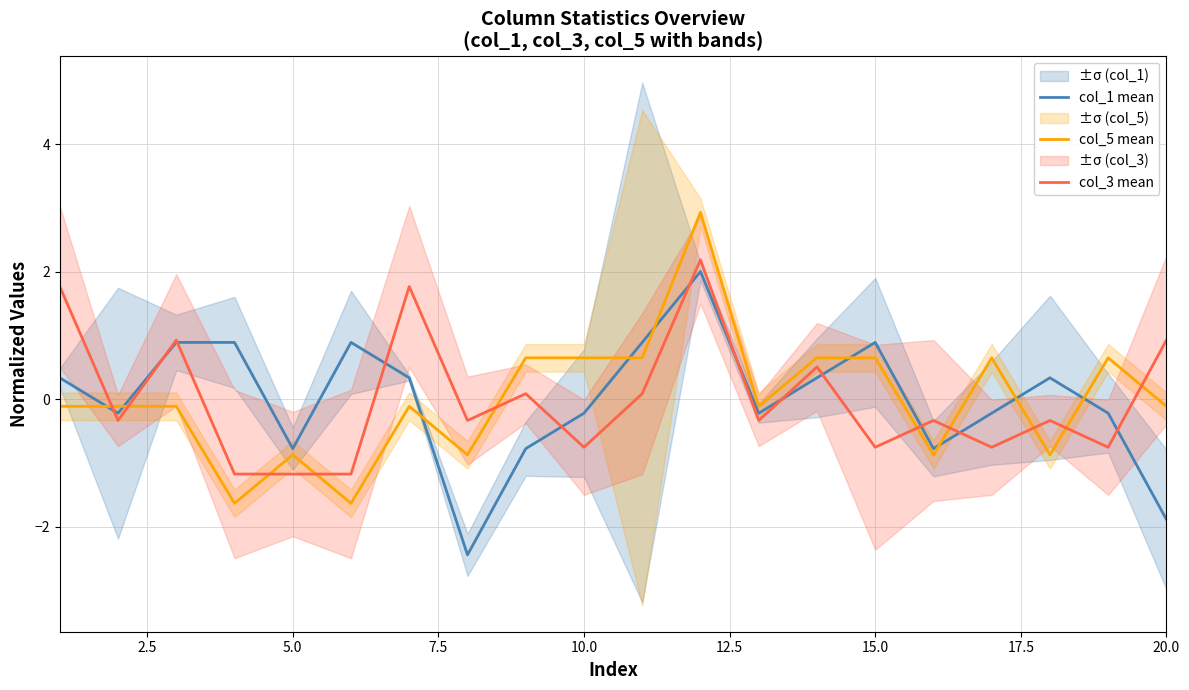

Which series ends up on top after the final intersection of col_5 mean and col_3 mean?

col_3 mean